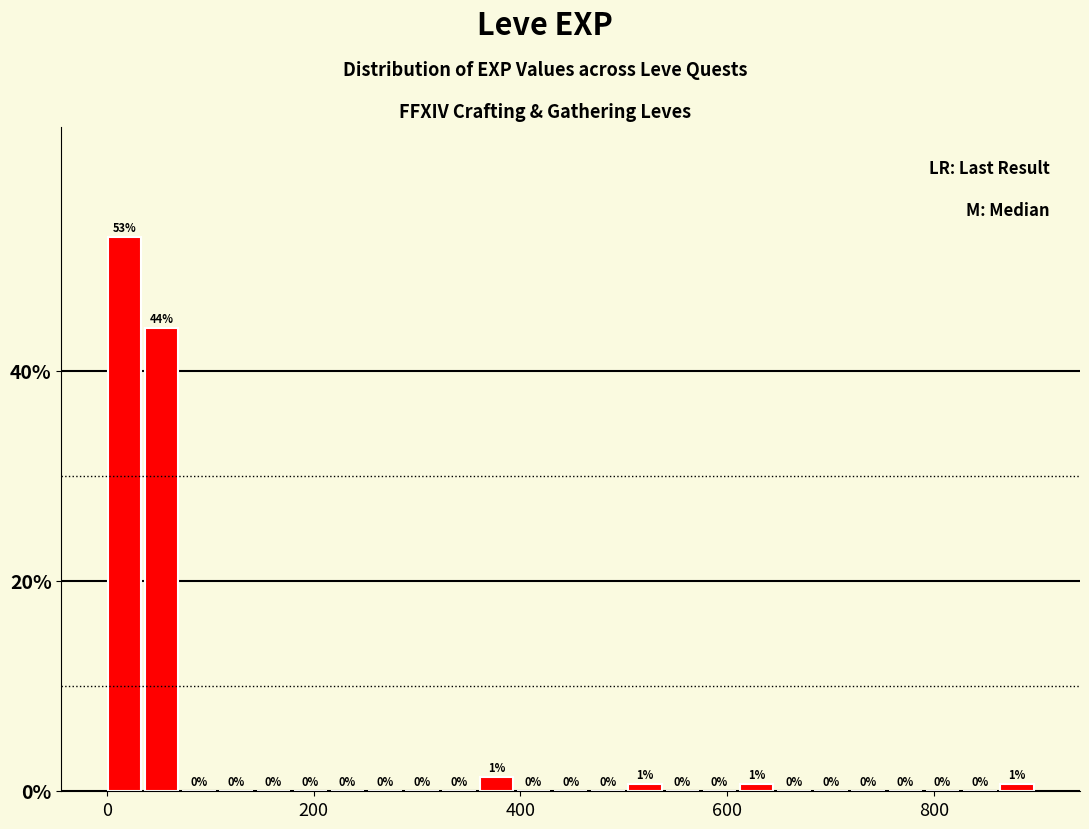

Around what value on the x-axis is the tallest bar? Give the approximate position of its centre, as read against the axis.

20